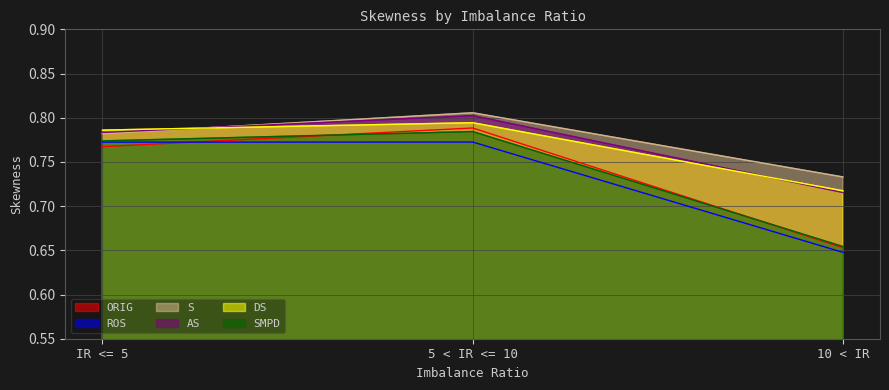

Is it true that ROS equals 1.0 at 10 < IR?

False